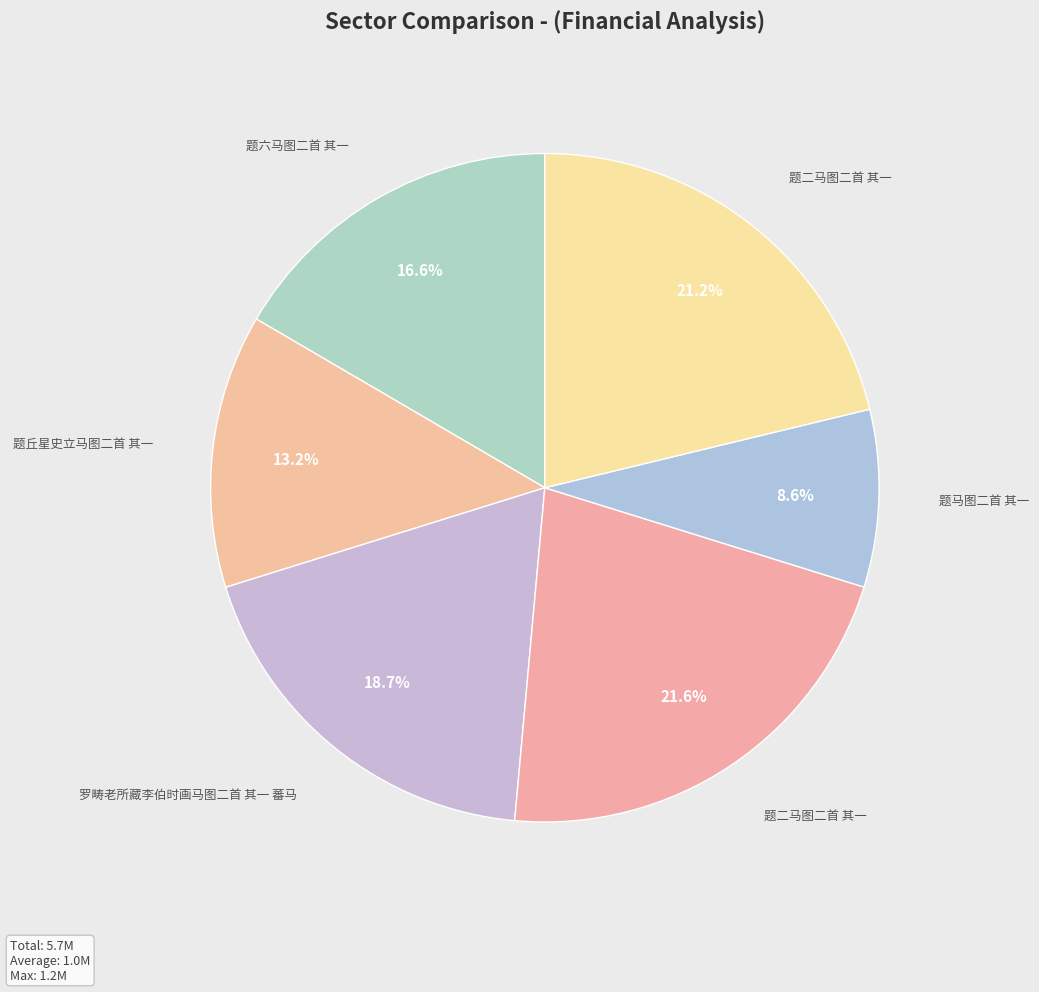

Count the number of slices in the pie.

6